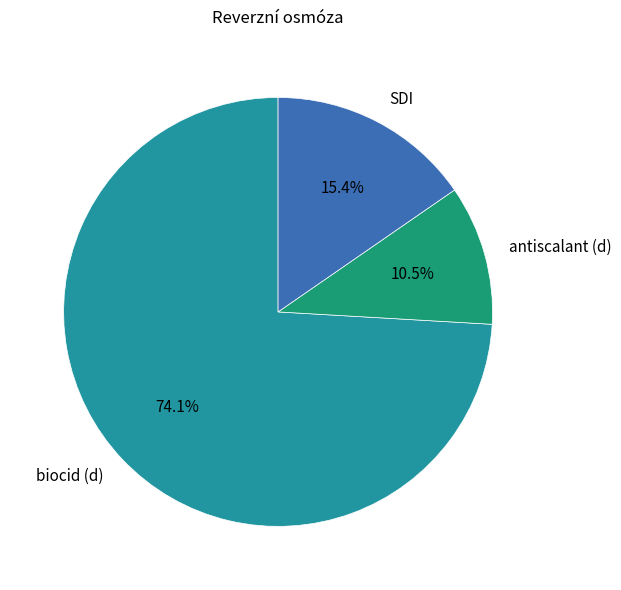

Rank the categories by value from lowest to highest.

antiscalant (d), SDI, biocid (d)